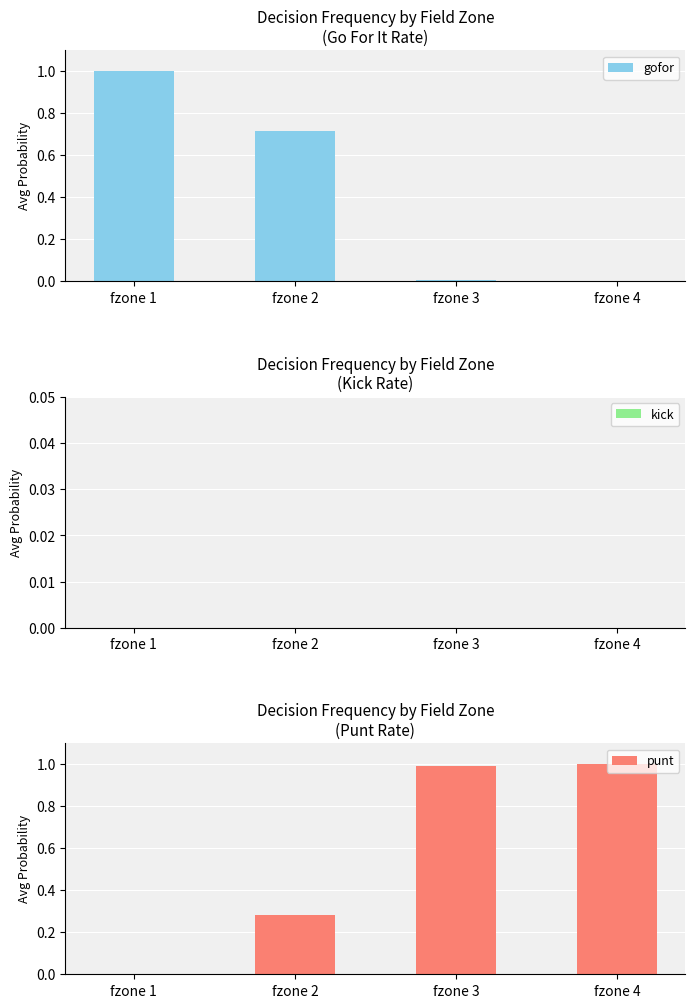

Reading right to left, extract all data points from this chart.

gofor: 0.0	0.0	0.7	1.0
kick: 0.0	0.0	0.0	0.0
punt: 1.0	1.0	0.3	0.0